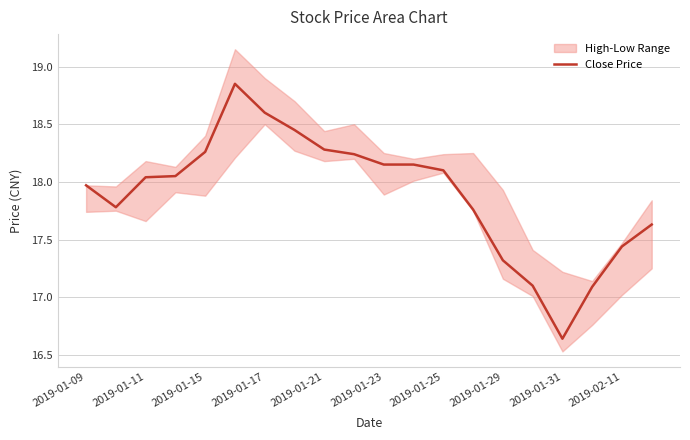

What is the difference between the maximum and minimum values?

2.2